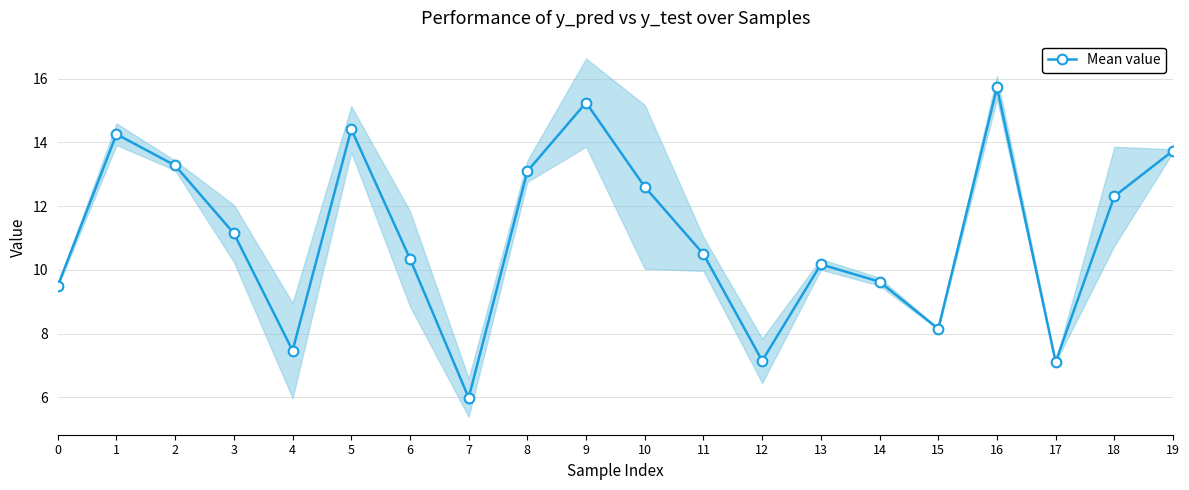

Rank the categories by value from highest to lowest.

16, 9, 5, 1, 19, 2, 8, 10, 18, 3, 11, 6, 13, 14, 0, 15, 4, 12, 17, 7